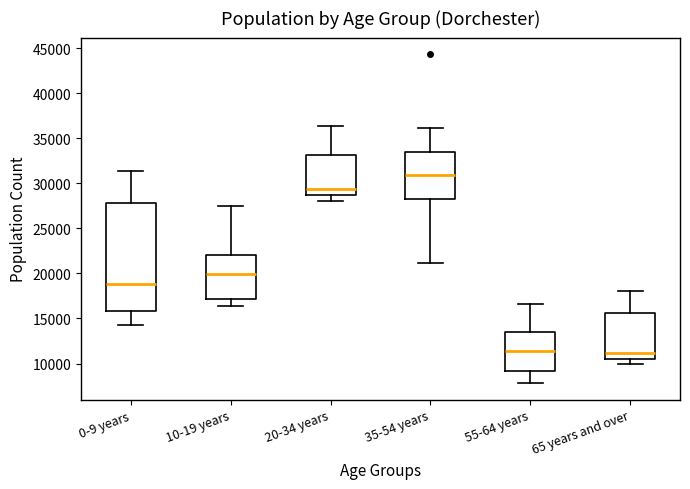

Which box has the highest median line?

35-54 years